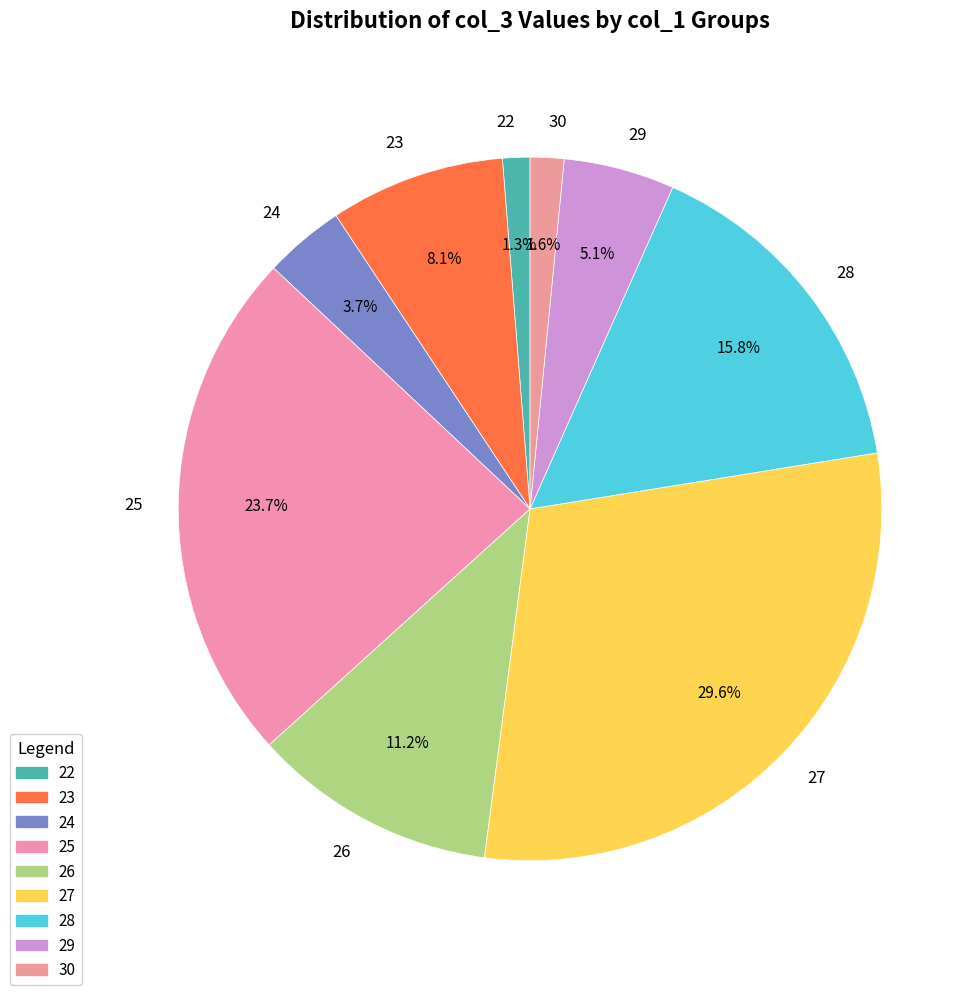

Which has a higher value, 24 or 22?

24